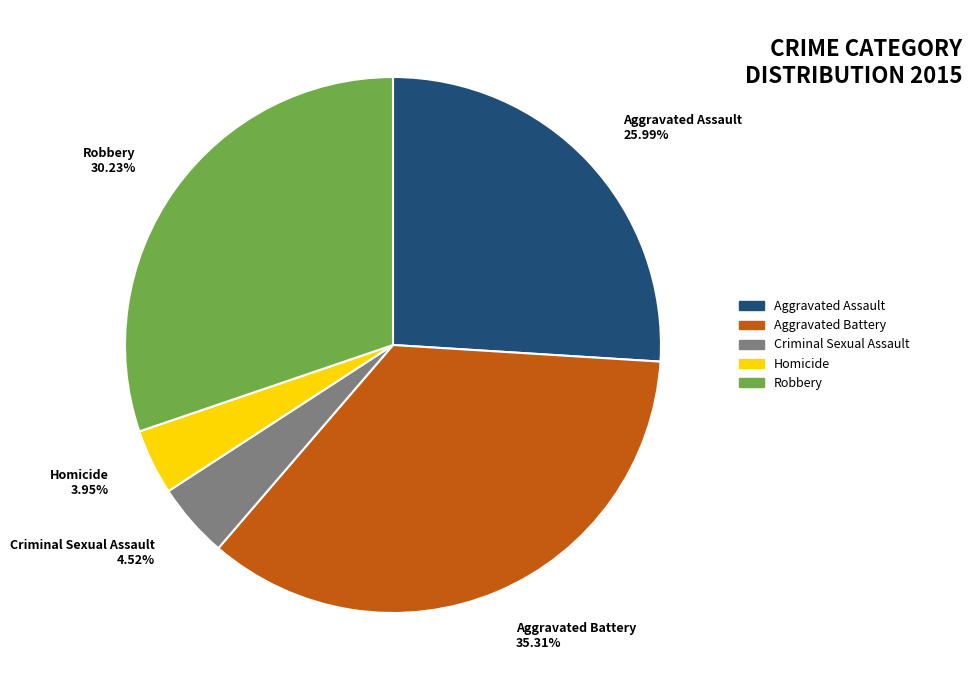

What percentage is the Robbery slice, to the nearest percent?

30%